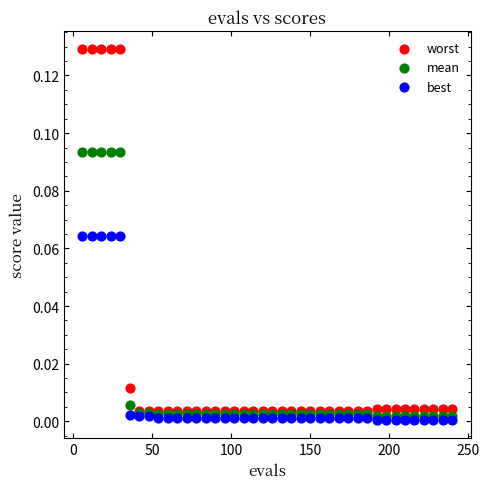

Which series has the widest spread of Y values?

worst